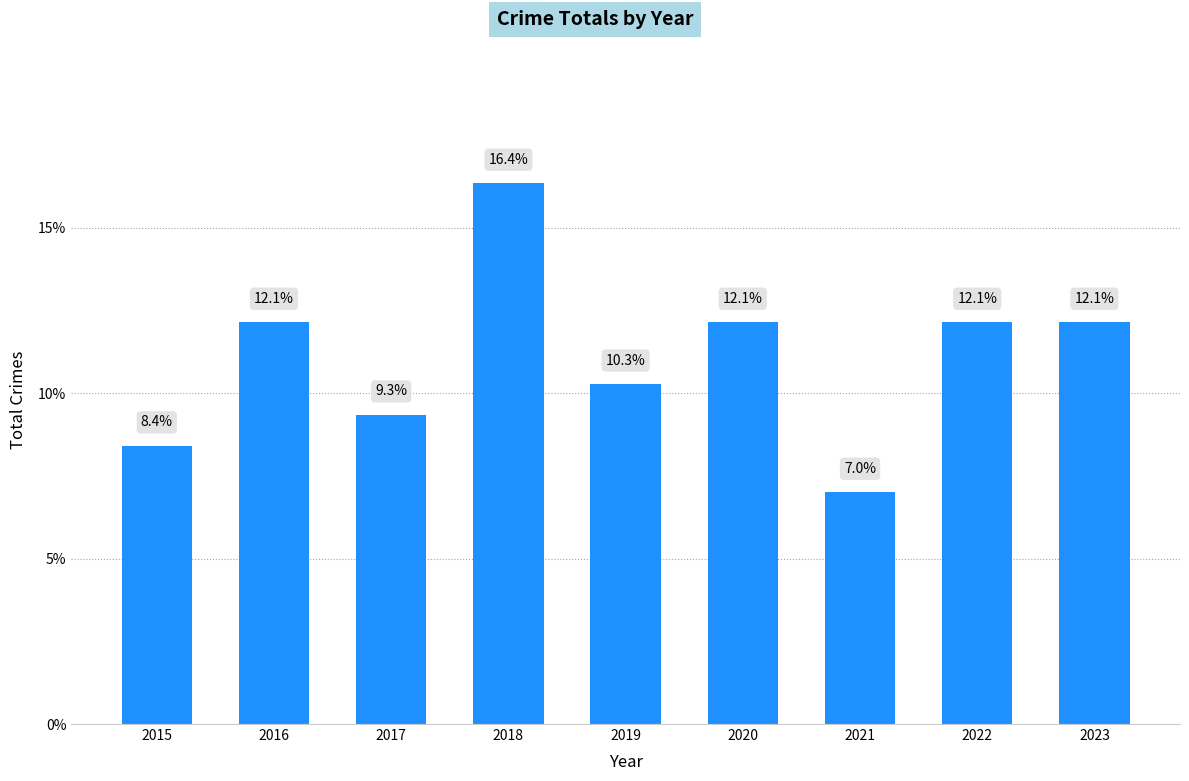

How many data points does each series have?

9